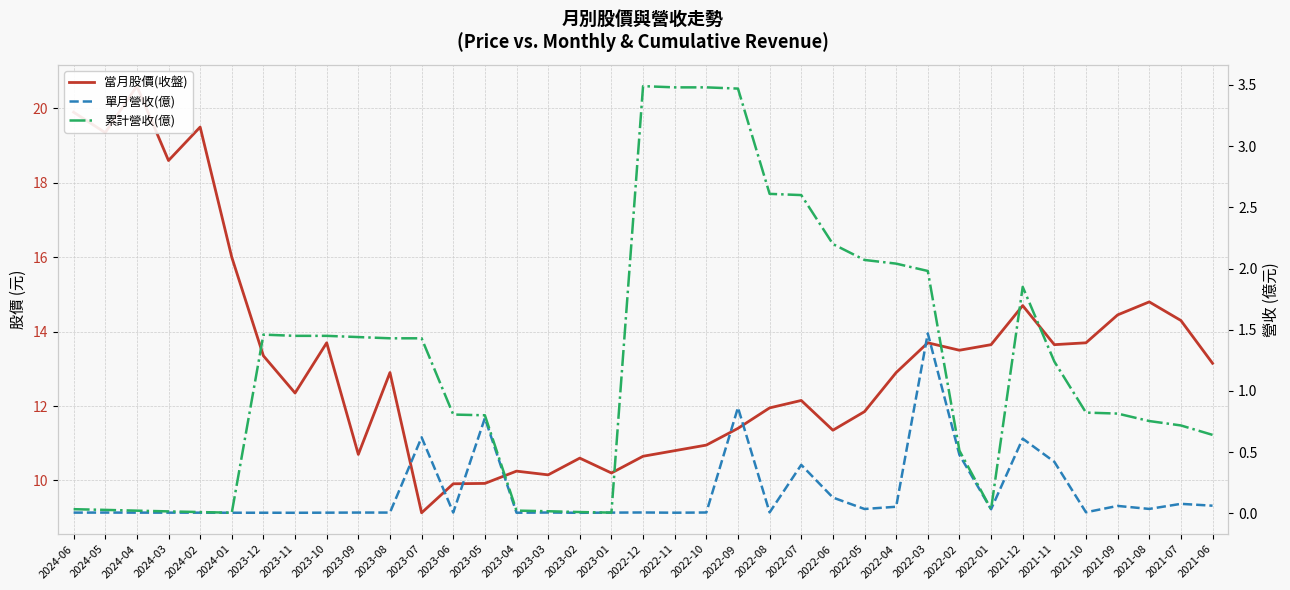

Which category has the lowest value in the 累計營收(億) series?

2024-01